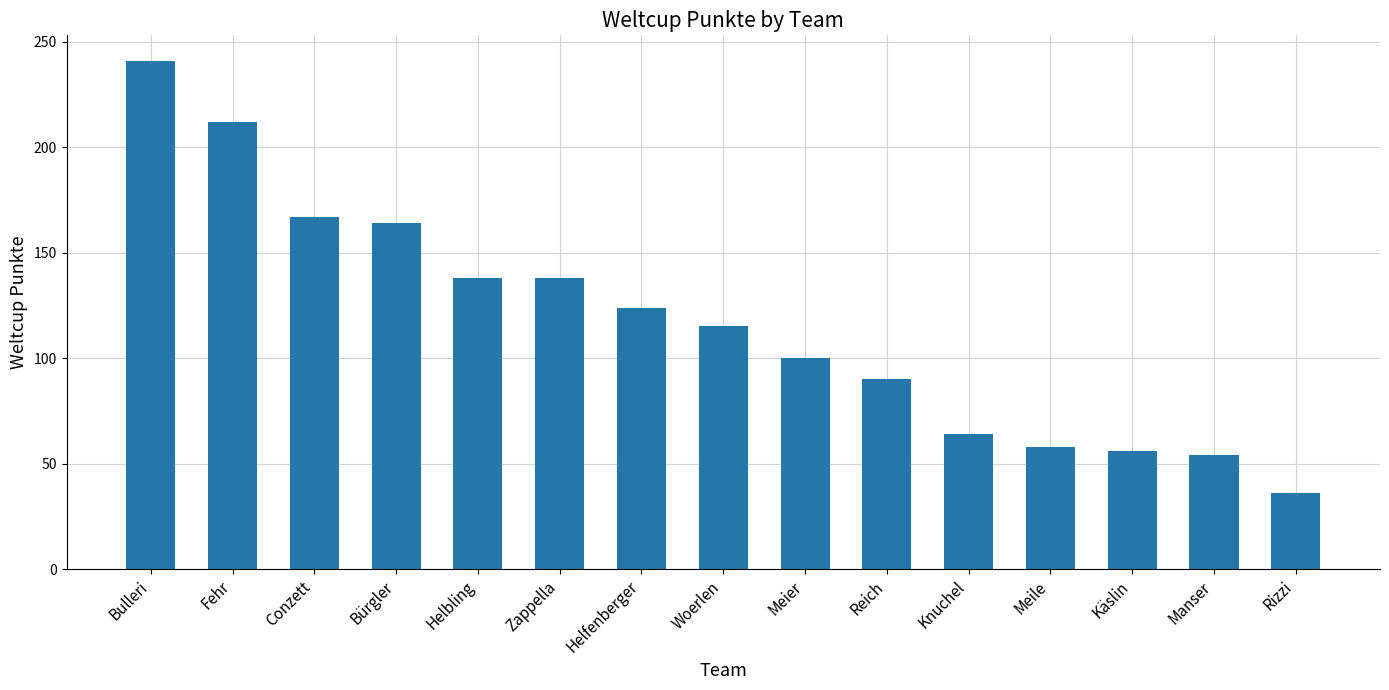

Approximately how many times larger is the value at Meile compared to Reich?

0.6